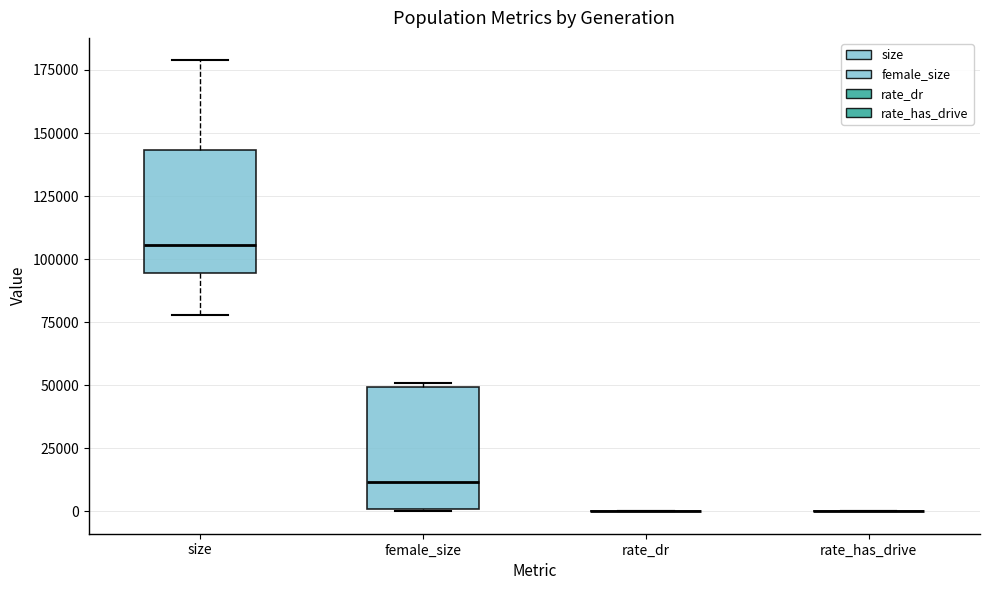

Reading left to right, transcribe this box plot: for each box, give where its median line is, the range the box spans, and where its two whiskers end, as read against the y-axis. The values are not printed on the chart, so give them approximately, as read against the axis.

size: median 105000, box 95000 to 145000, whiskers 80000 to 180000
female_size: median 10000, box 0 to 50000, whiskers 0 to 50000
rate_dr: box collapsed to a line at 0, whiskers 0 to 0
rate_has_drive: box collapsed to a line at 0, whiskers 0 to 0